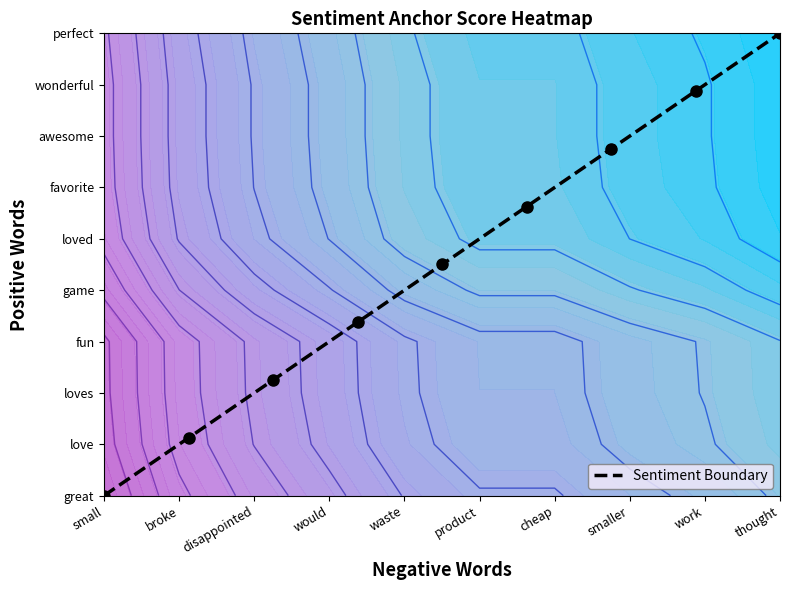

What is the average value?

4.5